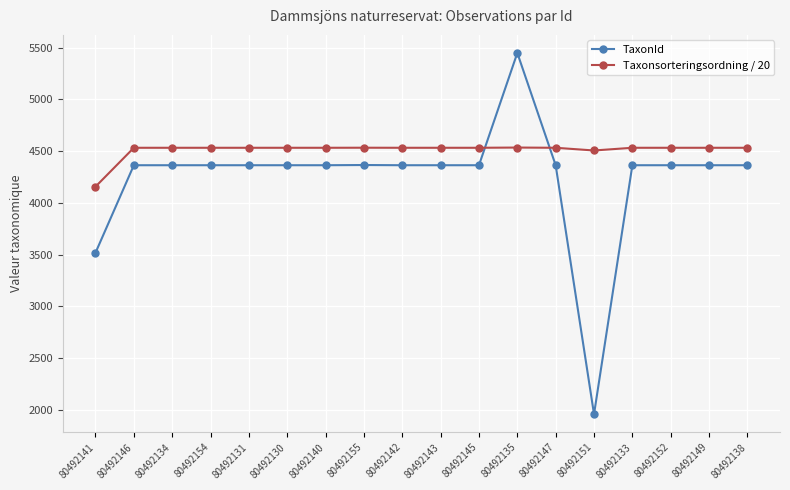

Rank the series by their average value, from highest to lowest.

Taxonsorteringsordning / 20, TaxonId